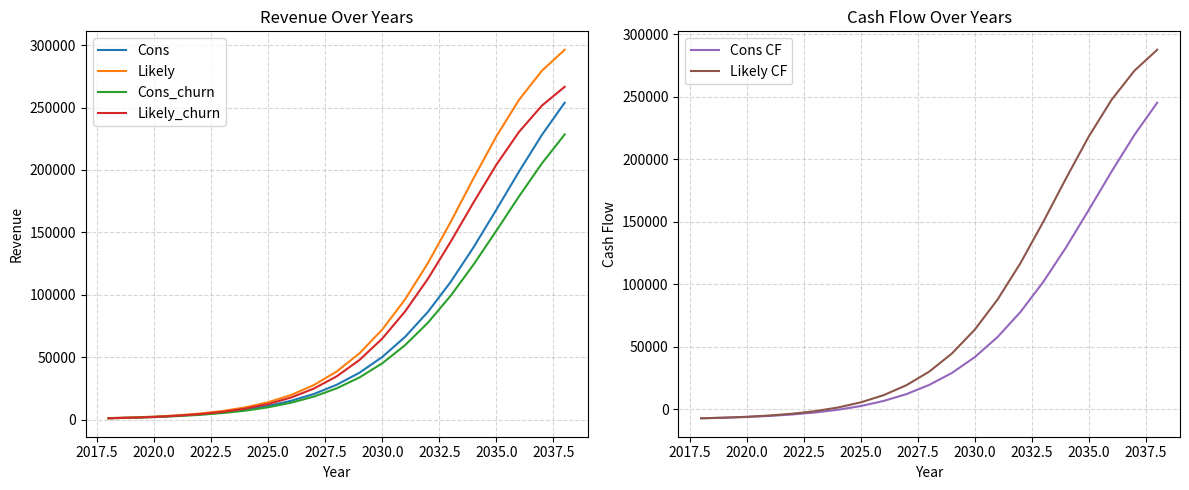

What are all the series names shown in the legend?

Cons, Likely, Cons_churn, Likely_churn, Cons CF, Likely CF